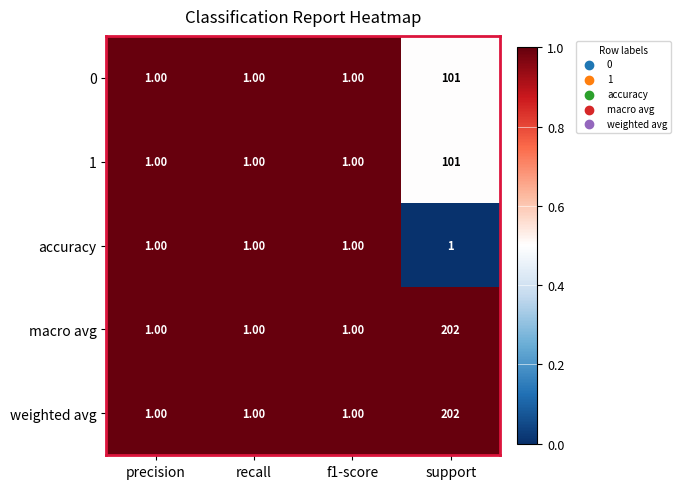

What is the difference between the maximum and minimum values in the 0 series?

100